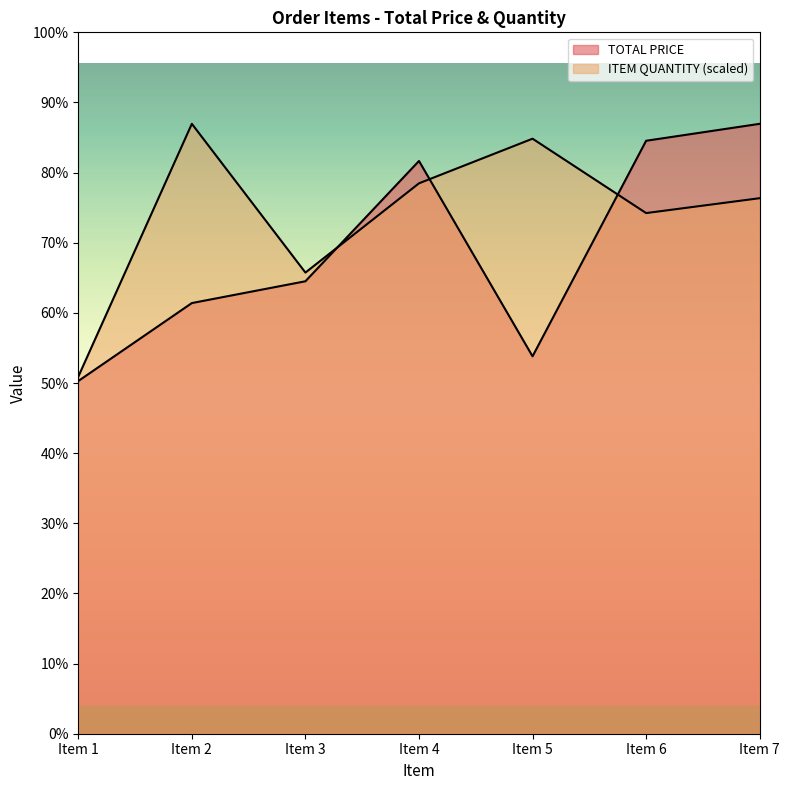

The value of ITEM QUANTITY at Item 3 is 3877.0. True or false?

False